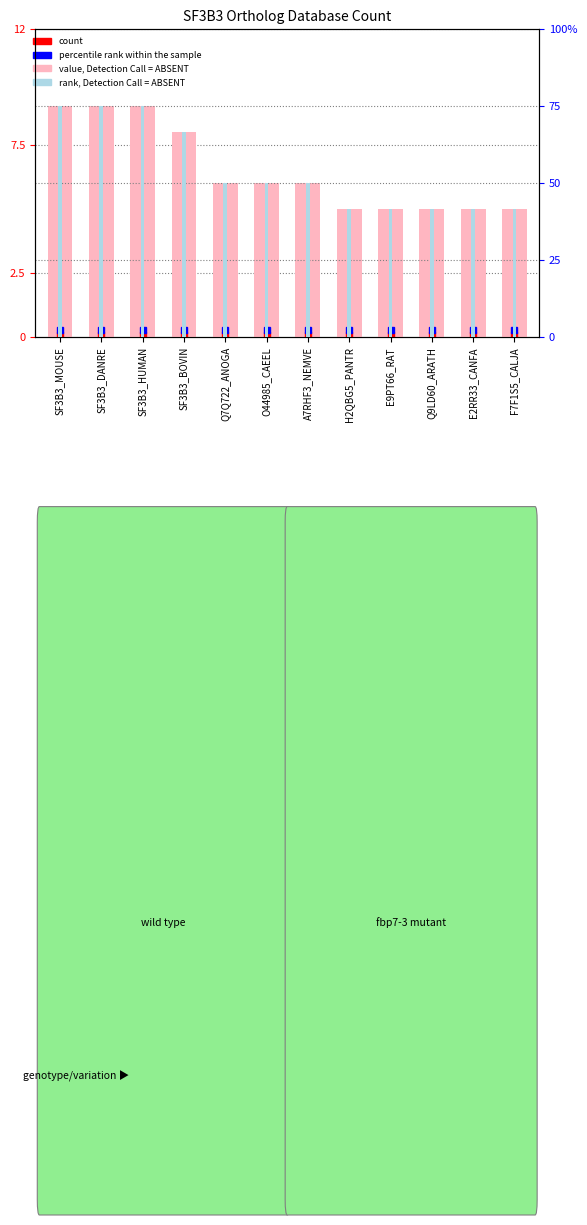

At which category is the sum across all series the highest?

SF3B3_MOUSE